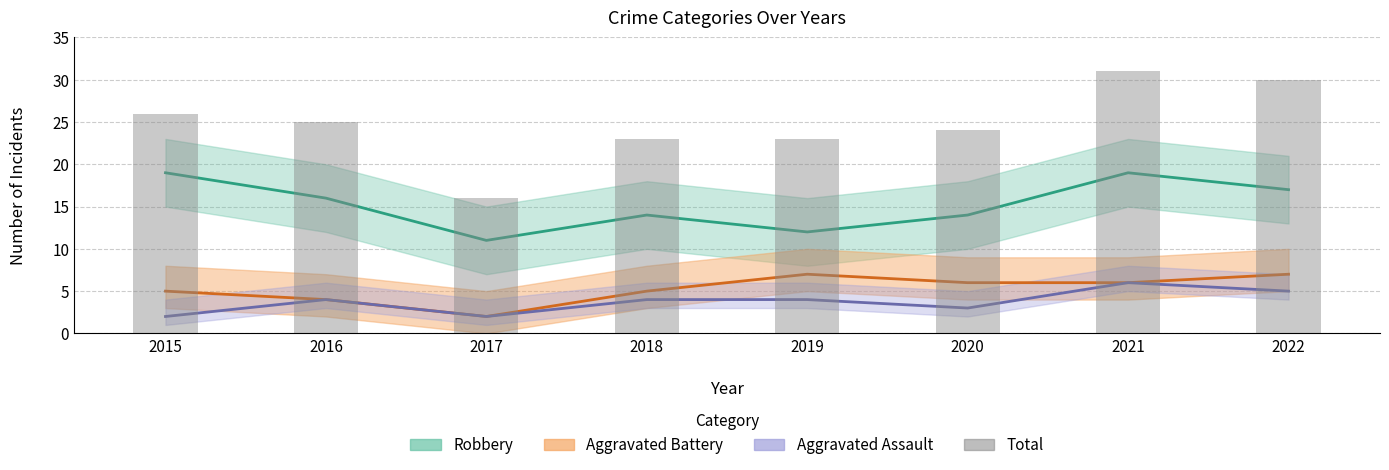

What is the average value?

25